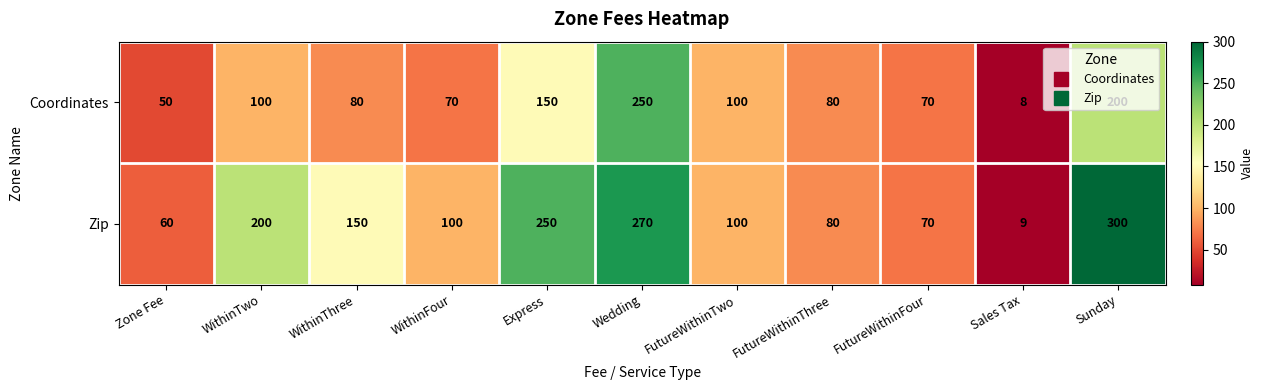

Which series has the largest range (max minus min)?

Zip